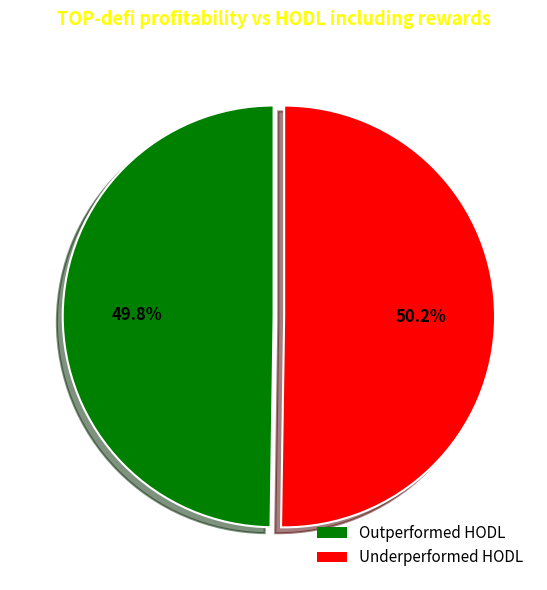

What is the ratio of the value at Underperformed HODL to the value at Outperformed HODL?

1.0